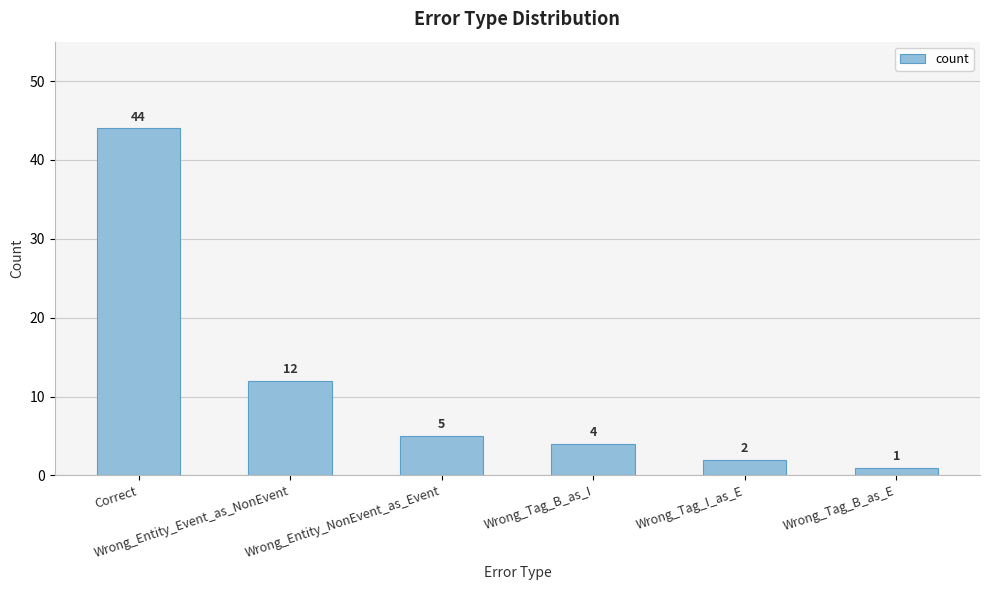

Rank the categories by value from highest to lowest.

Correct, Wrong_Entity_Event_as_NonEvent, Wrong_Entity_NonEvent_as_Event, Wrong_Tag_B_as_I, Wrong_Tag_I_as_E, Wrong_Tag_B_as_E